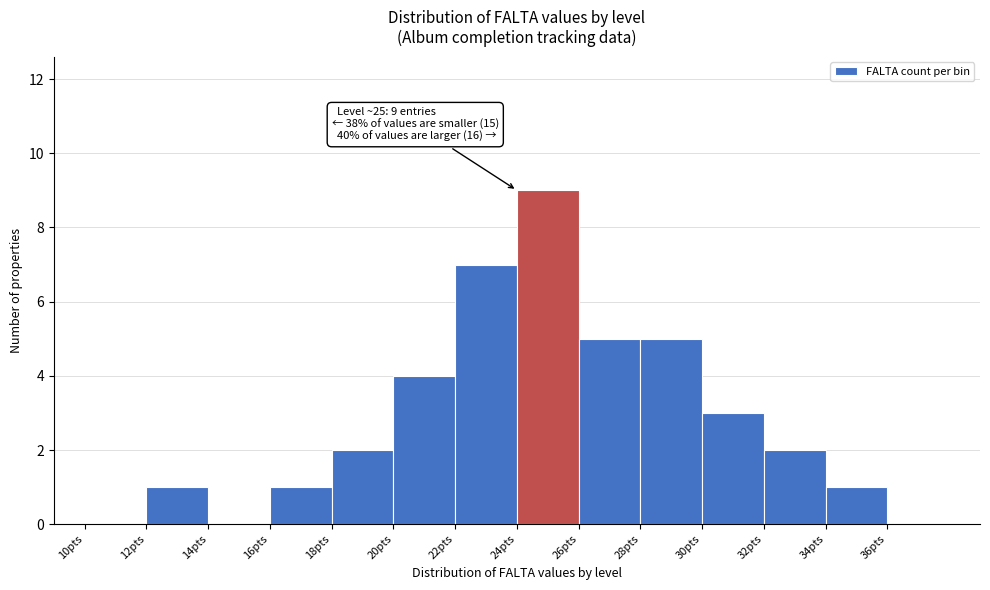

Which range on the x-axis has the tallest bar?

24 to 26